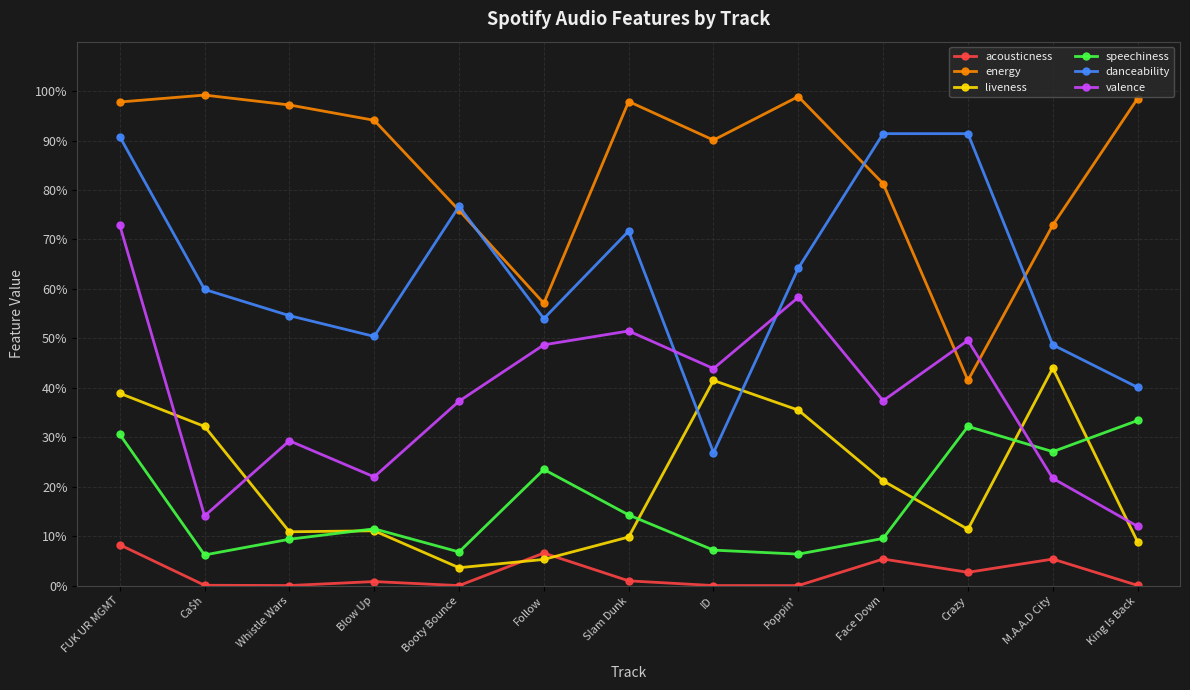

At which label does liveness reach its peak?

M.A.A.D City